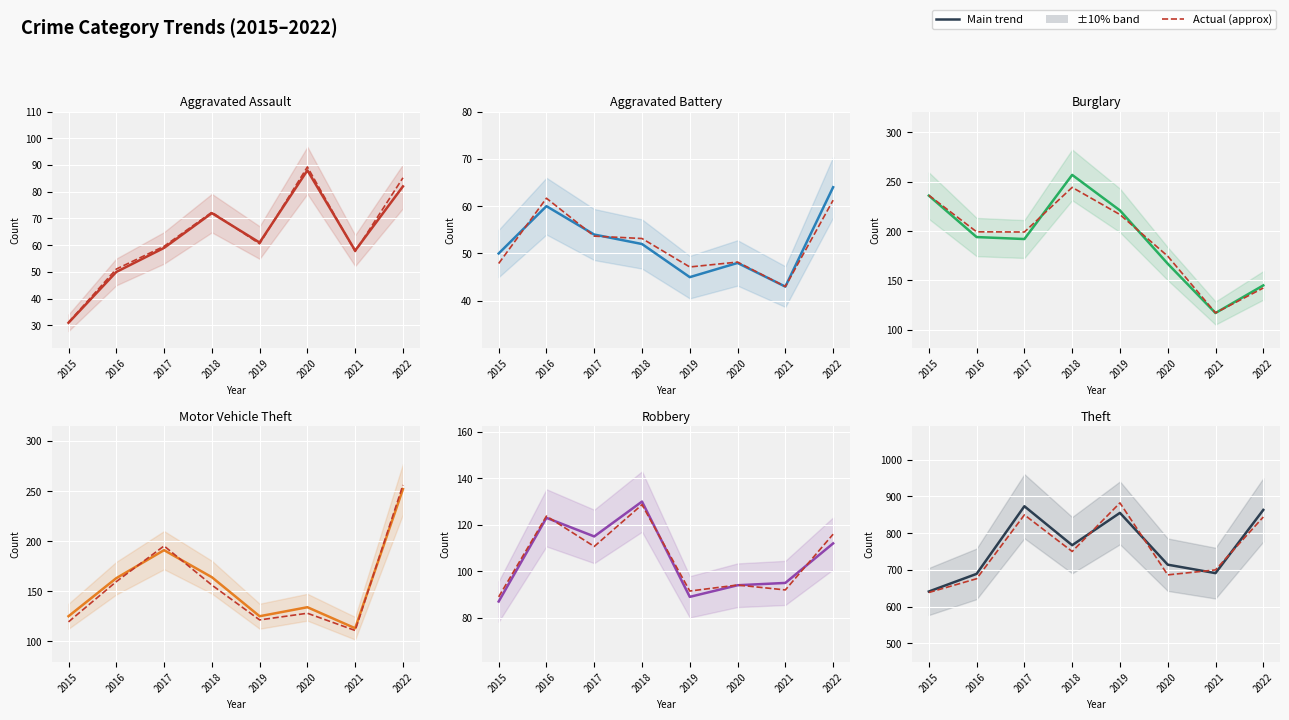

Which series has the widest spread of values?

Theft